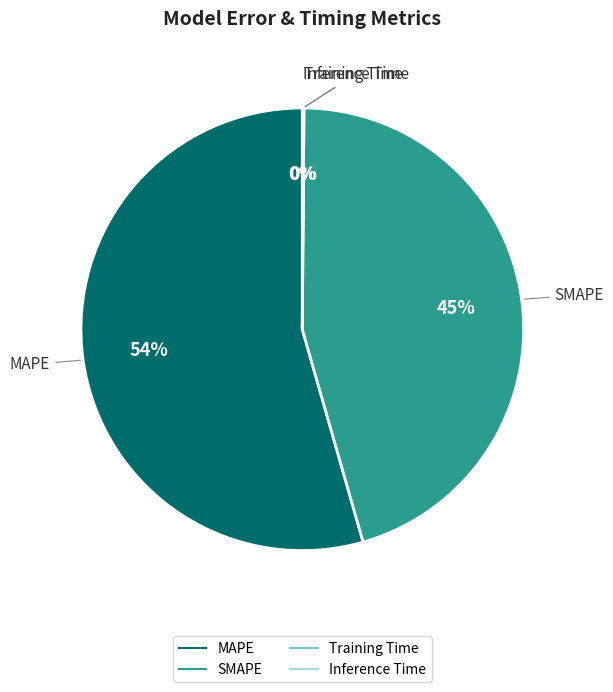

Which category accounts for the majority?

MAPE